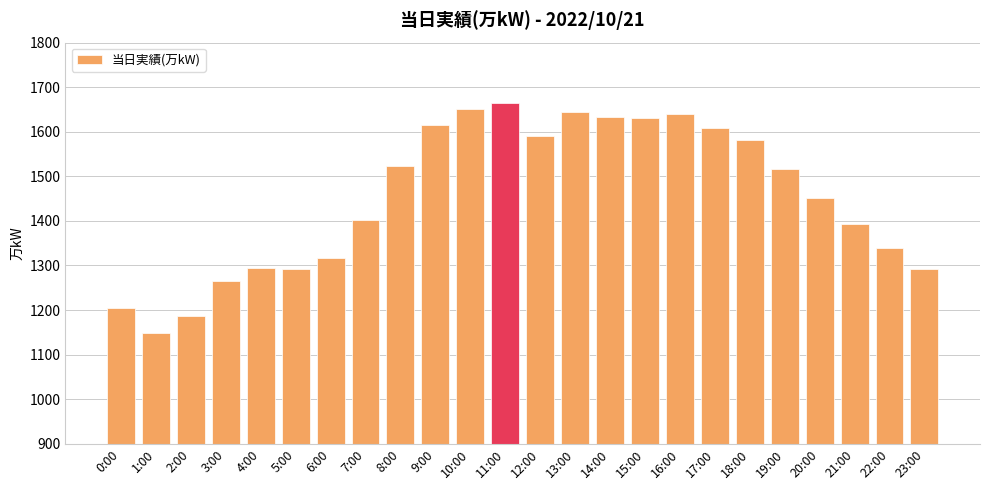

What is the difference between the values at 2:00 and 20:00?

264